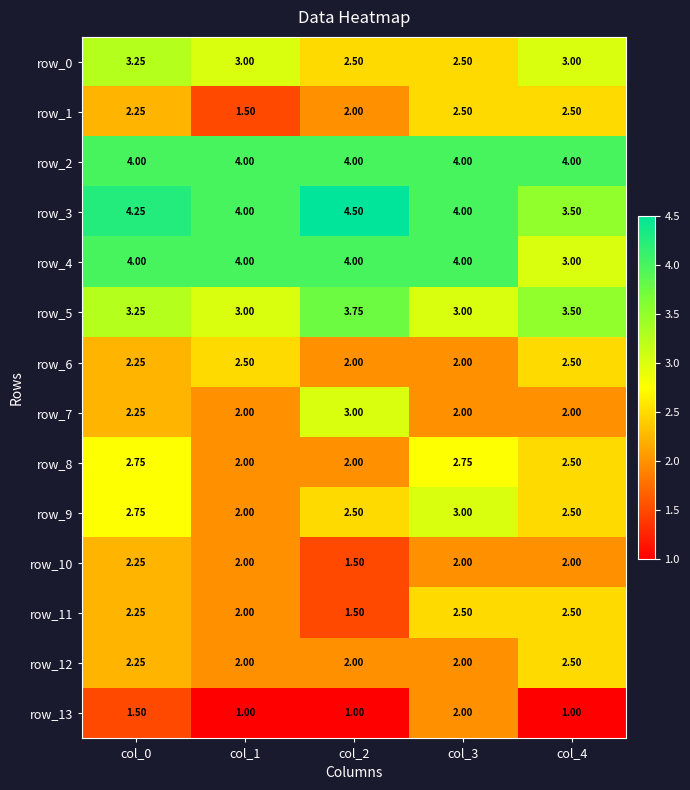

Is the value of row_1 at col_0 greater than the value of row_4 at col_4?

No